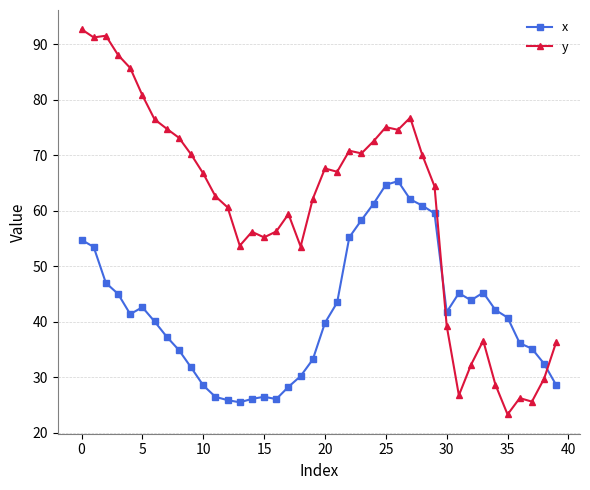

What is the value of the x point at the 18th from the left?

28.3